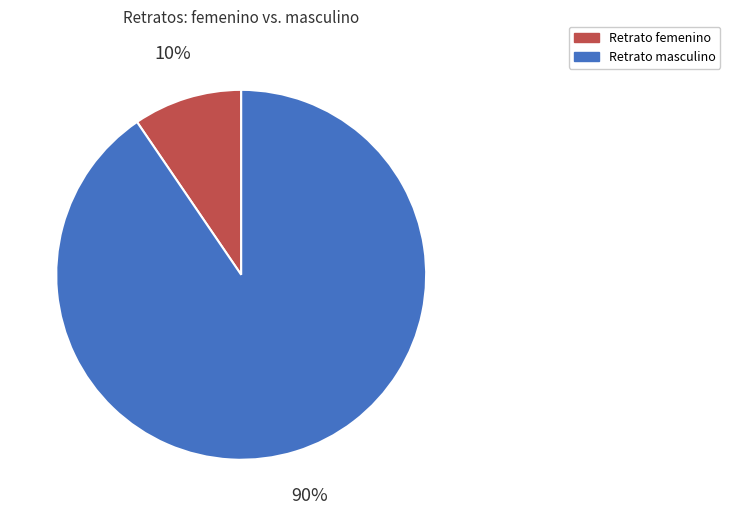

Is it true that Retrato femenino is 10% of the pie?

True